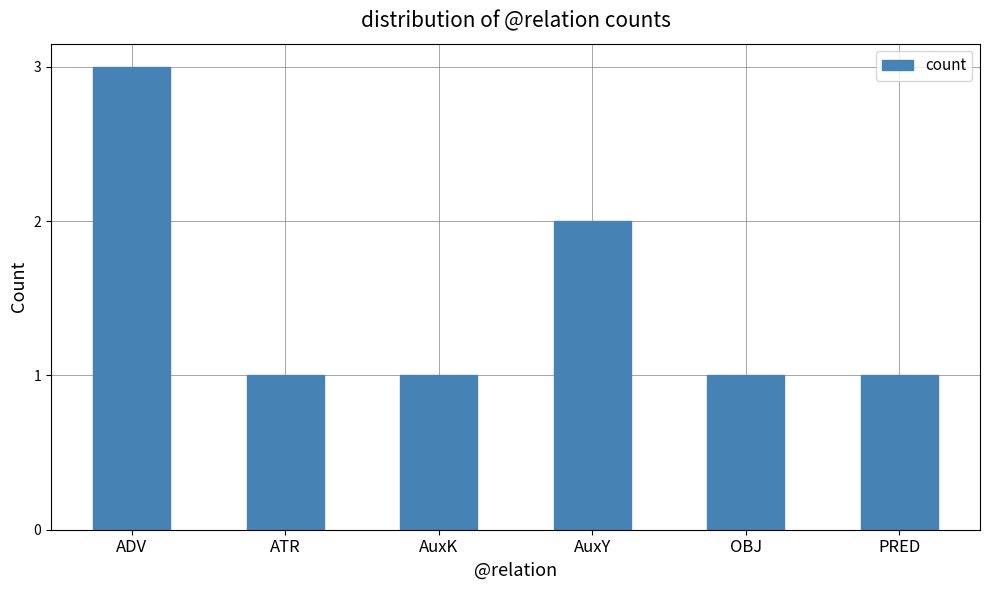

True or false: the data shows 3 at AuxY.

False